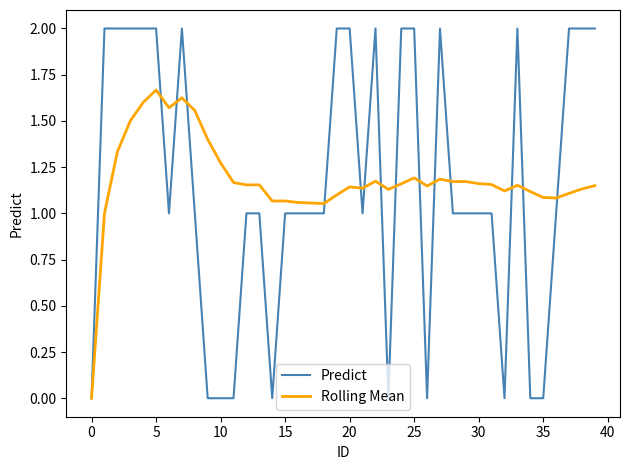

What is the highest value of the Predict series?

2.0